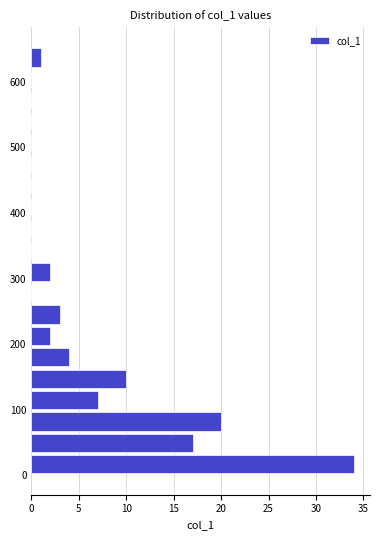

Read against the y-axis, roughly where is the centre of the longest bar?

20